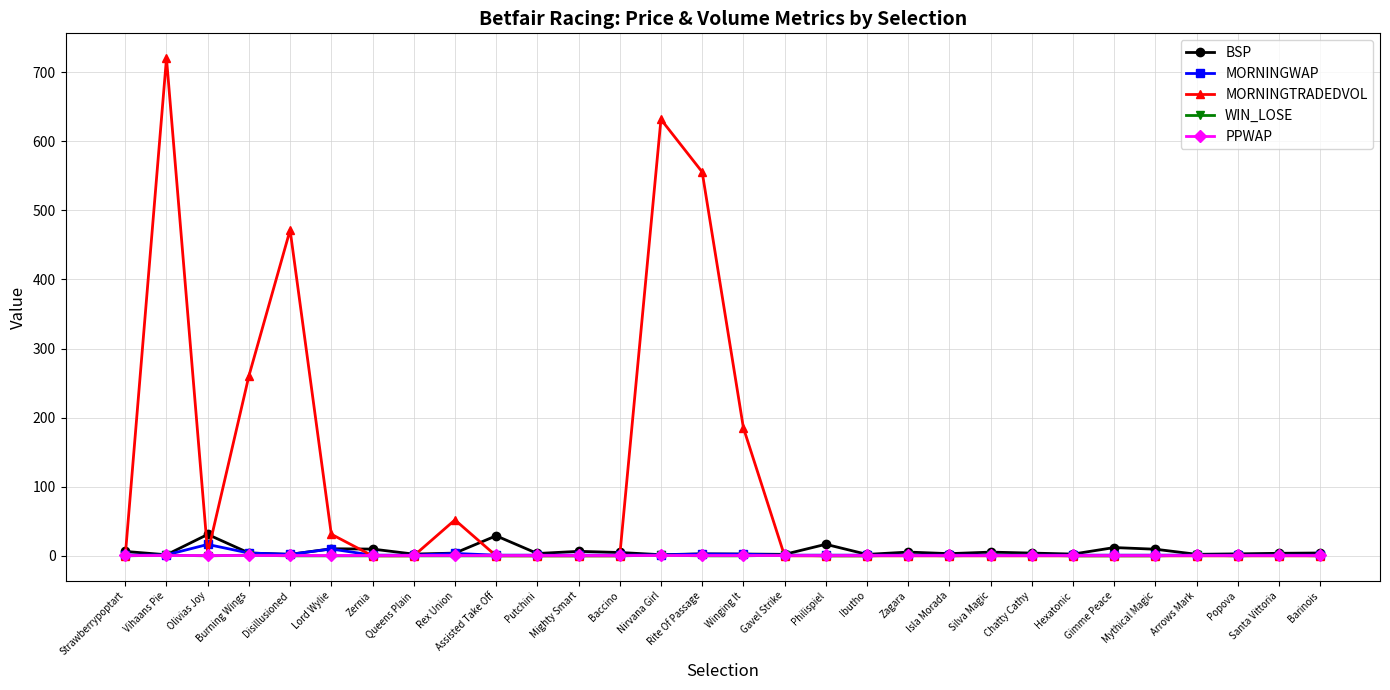

What is the total value across all series at Gimme Peace?

14.0